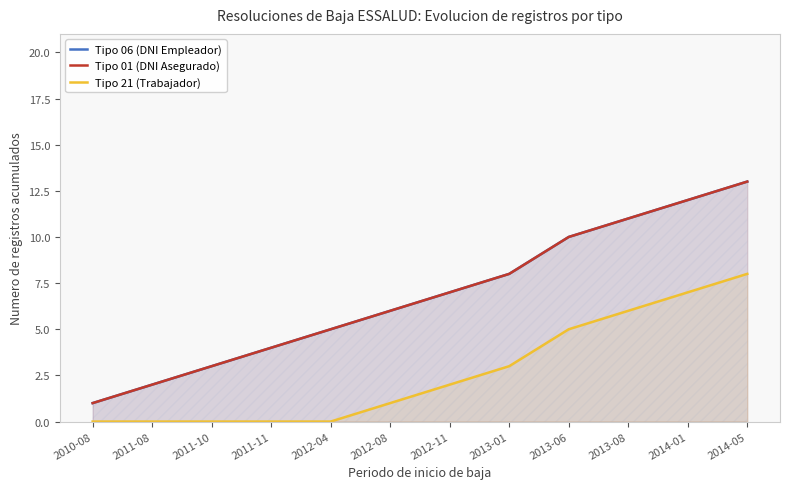

True or false: Tipo 06 (DNI Empleador) and Tipo 01 (DNI Asegurado) cross at least once.

False